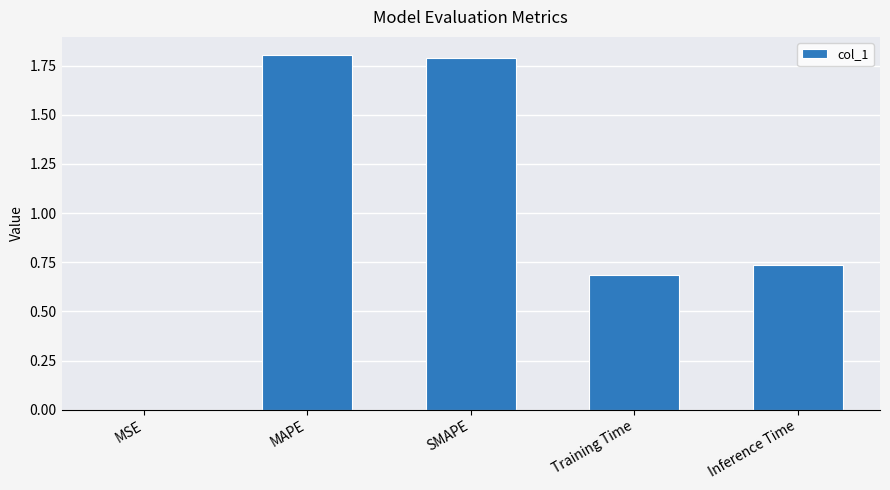

Which category has the highest value across all series?

MAPE